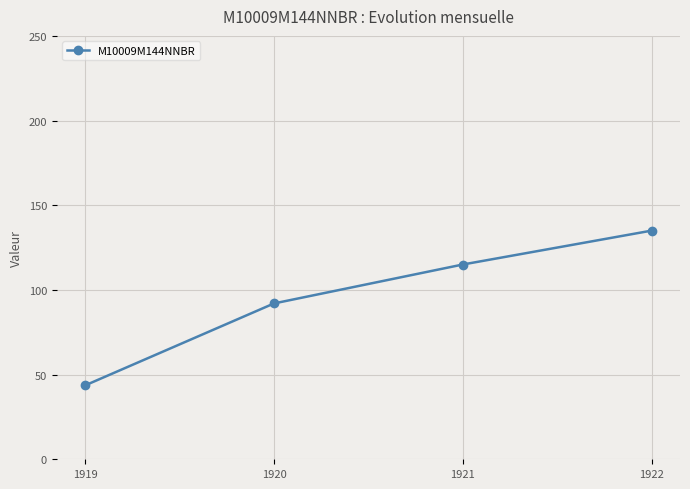

Reading right to left, list all the values displayed in this chart.

1922=135.0	1921=115.0	1920=92.0	1919=43.6